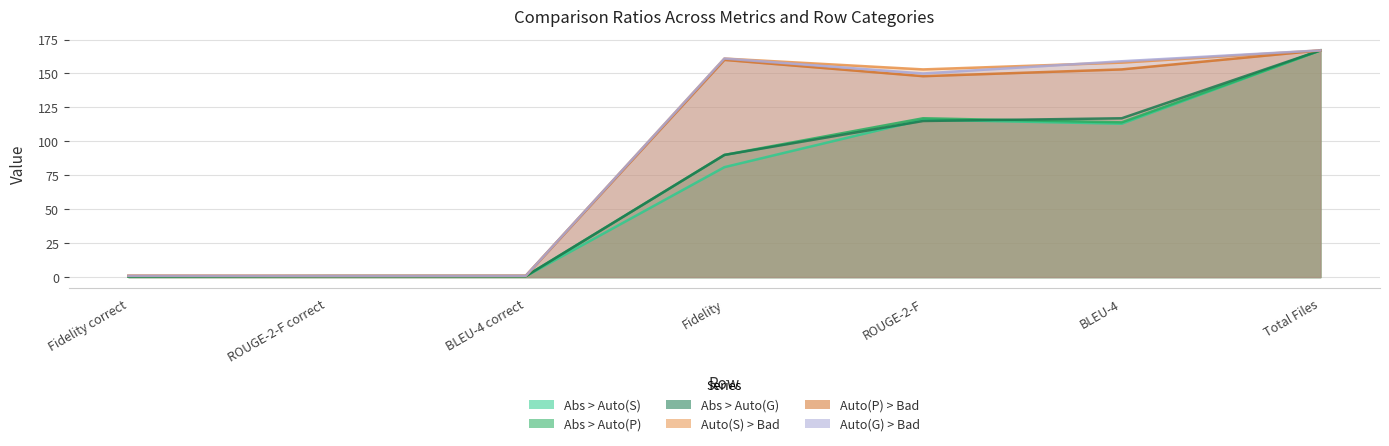

Is it true that Auto(S) > Bad equals 0.9 at ROUGE-2-F correct?

True